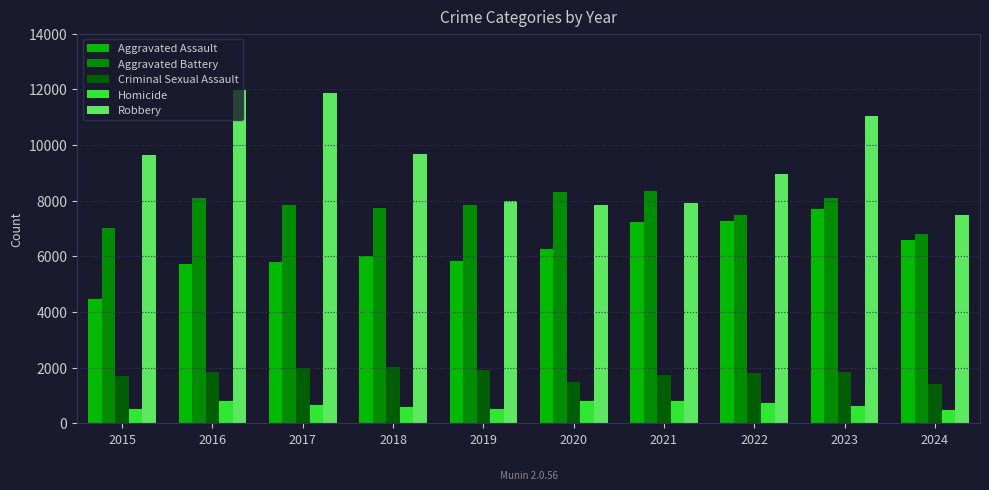

What is the value of the Aggravated Assault bar at the 2nd from the left?

5713